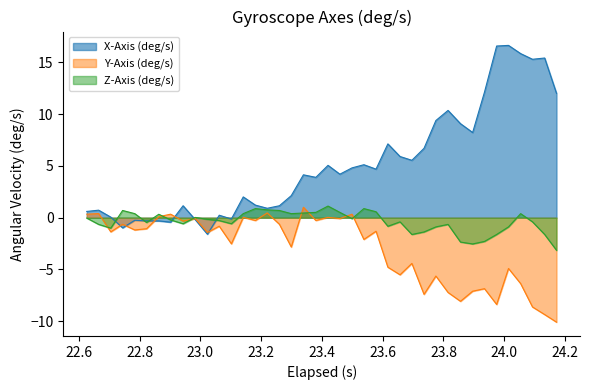

What is the highest value of the Z-Axis (deg/s) series?

1.1